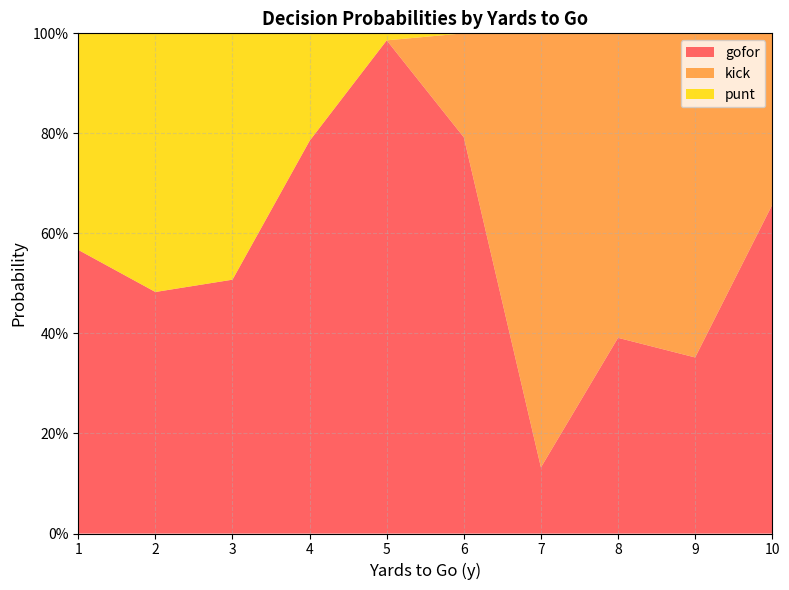

What are all the series names shown in the legend?

gofor, kick, punt